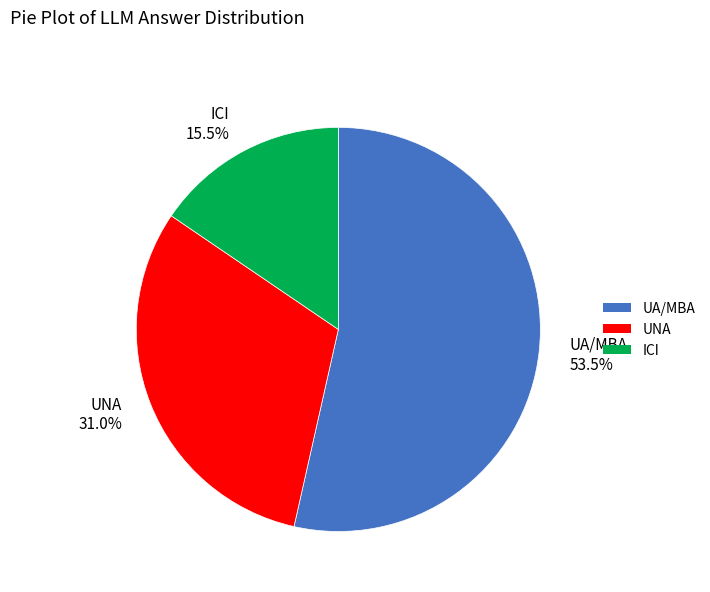

To the nearest percent, what portion does UNA represent?

31%